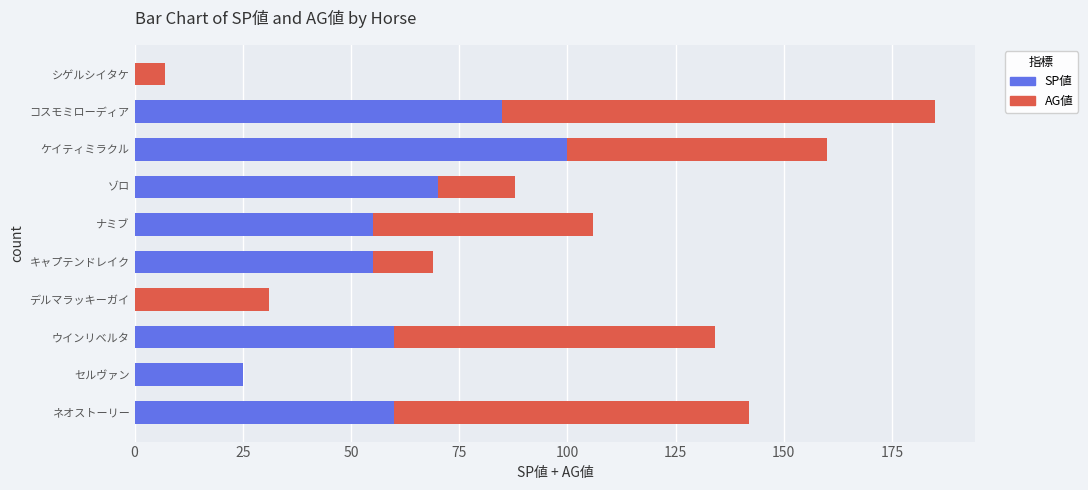

Read the SP値 value at キャプテンドレイク.

55